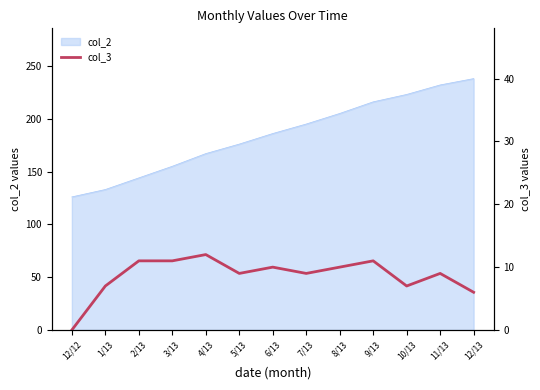

Is it true that col_2 equals 60 at 1/13?

False